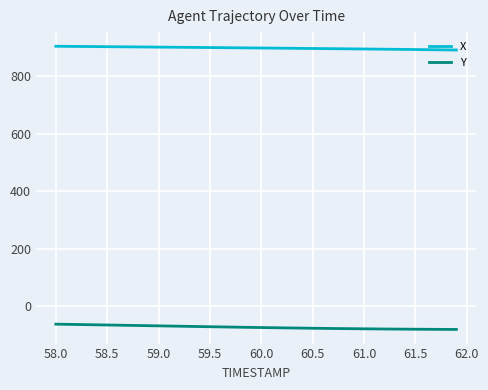

True or false: X and Y cross at least once.

False